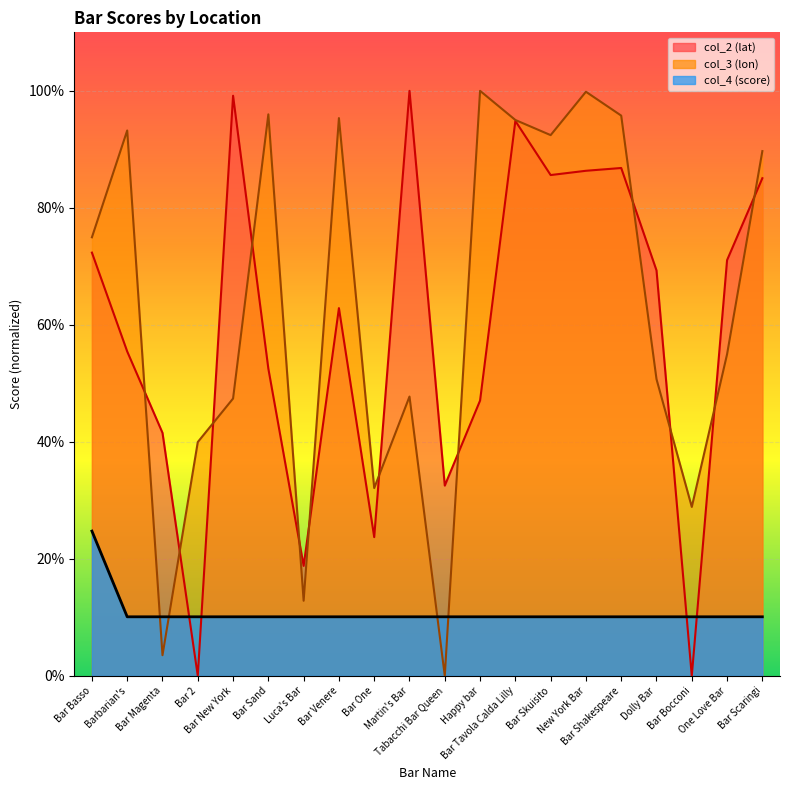

What is the label of the 9th point from the left?

Bar One